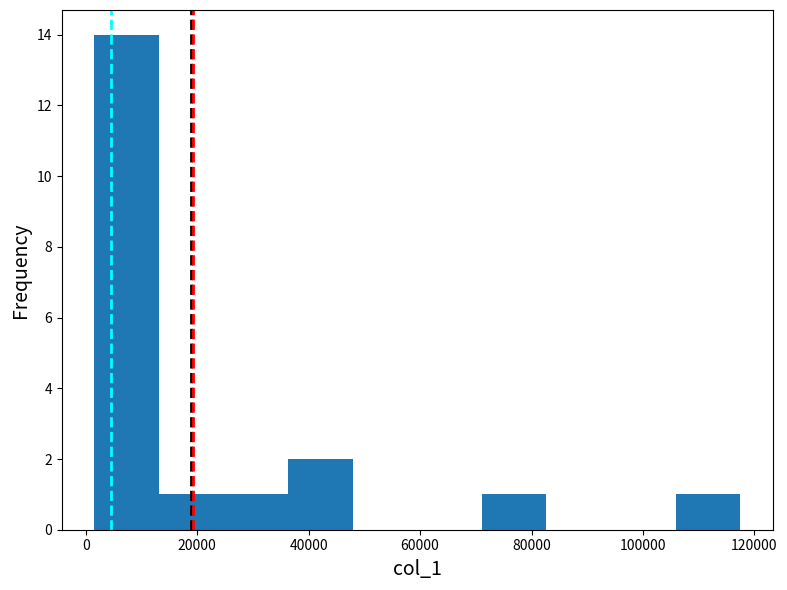

Reading left to right, transcribe this chart: for each bar, give the range it covers on the x-axis and its height. Neither the bar edges nor the heights are printed on the chart, so give them approximately, as read against the axes.

2000 to 14000: 14
14000 to 24000: 1
24000 to 36000: 1
36000 to 48000: 2
48000 to 60000: 0
60000 to 72000: 0
72000 to 82000: 1
82000 to 94000: 0
94000 to 106000: 0
106000 to 118000: 1